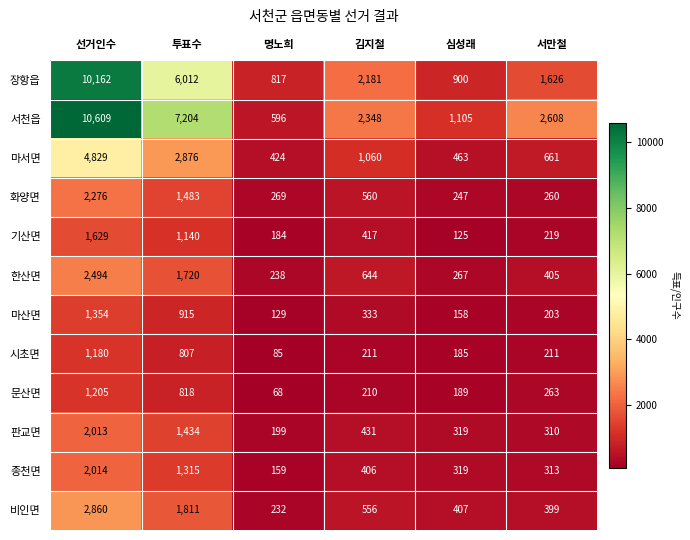

Is the value of 마서면 at 투표수 greater than the value of 화양면 at 명노희?

Yes